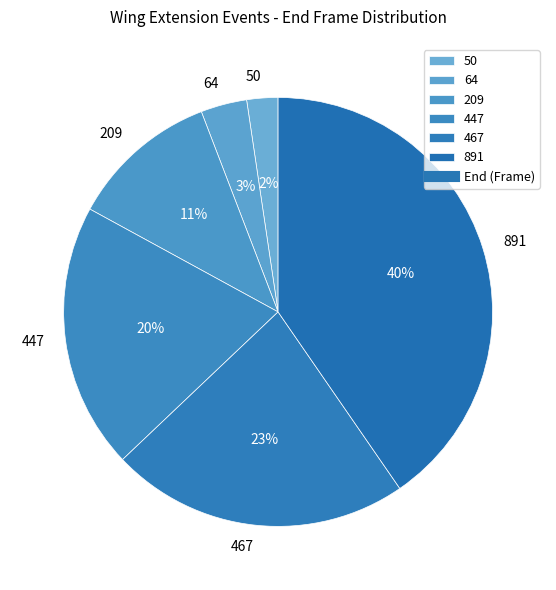

Rank the categories by value from lowest to highest.

50, 64, 209, 447, 467, 891